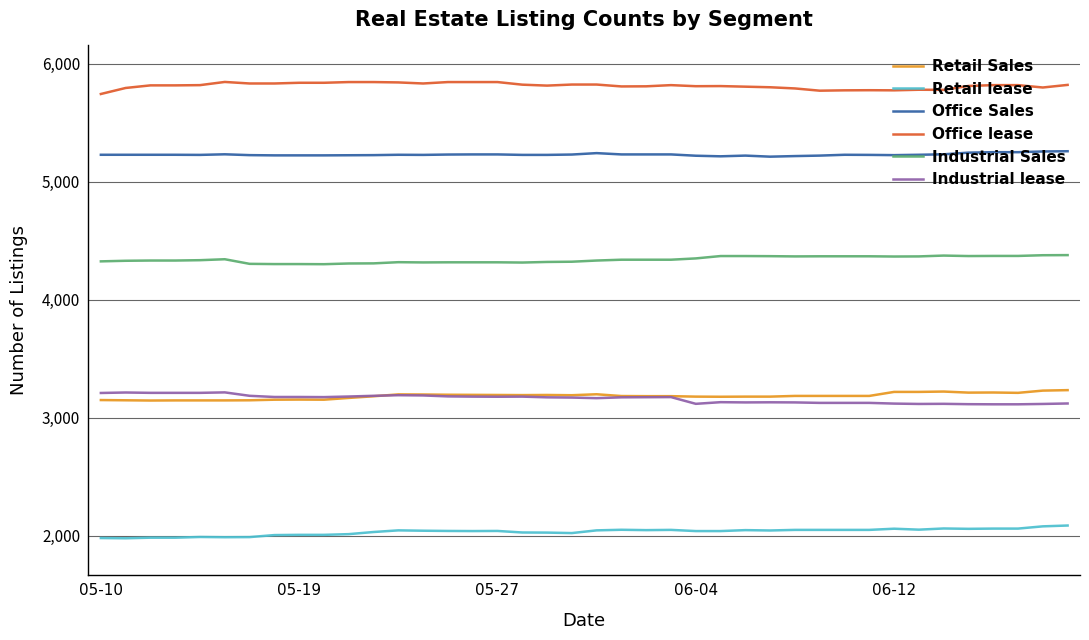

Which series has the largest total across all categories?

Office lease